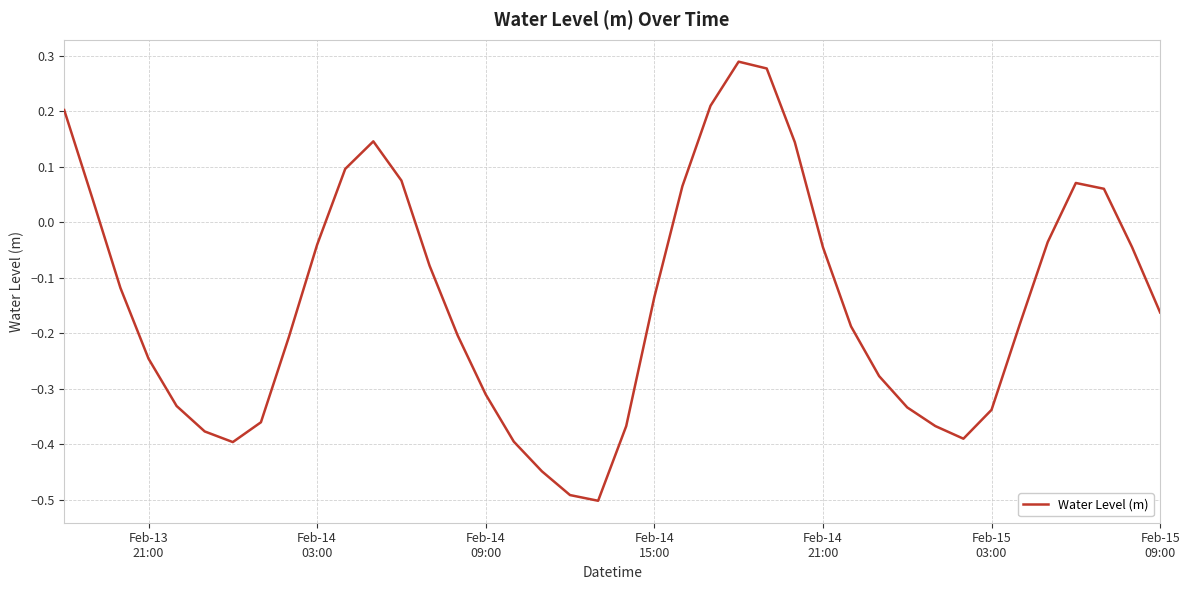

What is the minimum value shown in the chart?

-0.5